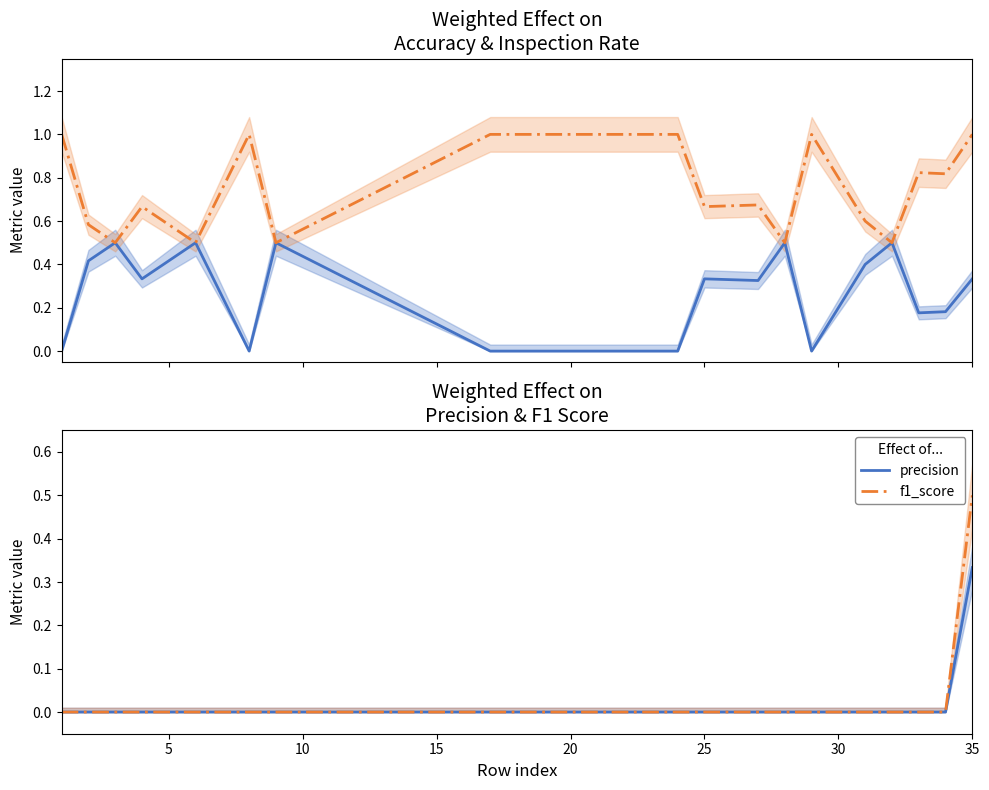

At which label does precision reach its peak?

35